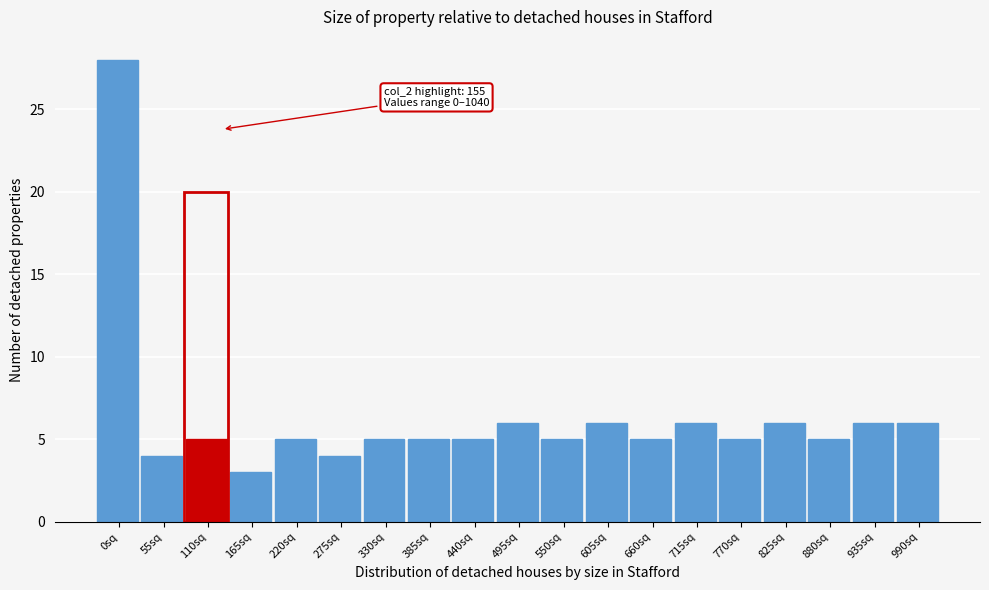

Reading left to right, list all the values displayed in this chart.

28	4	5	3	5	4	5	5	5	6	5	6	5	6	5	6	5	6	6